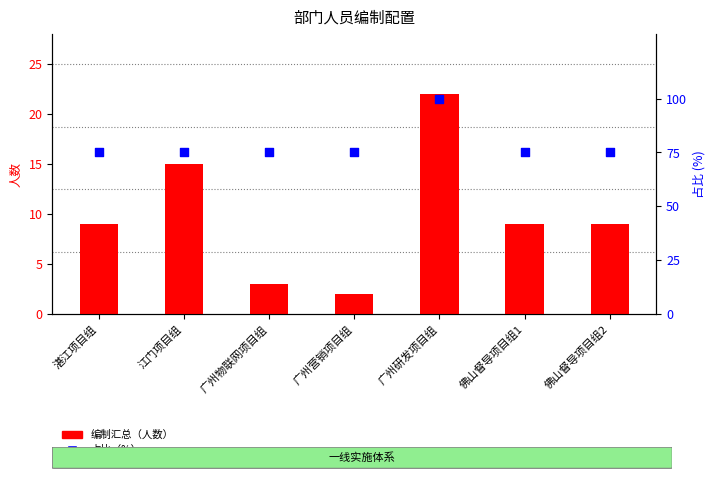

Which series contains the highest Y value?

占比（%）